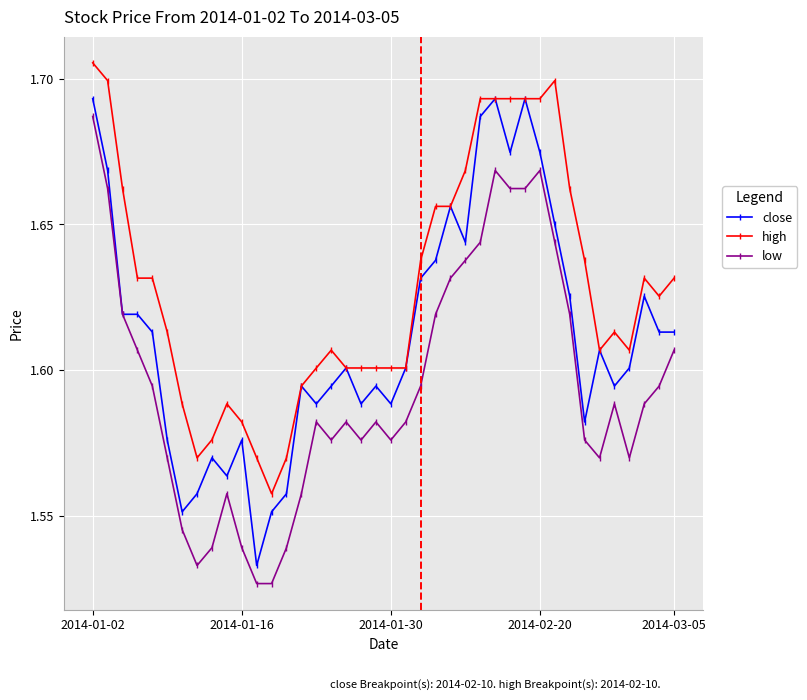

True or false: high and low cross at least once.

False